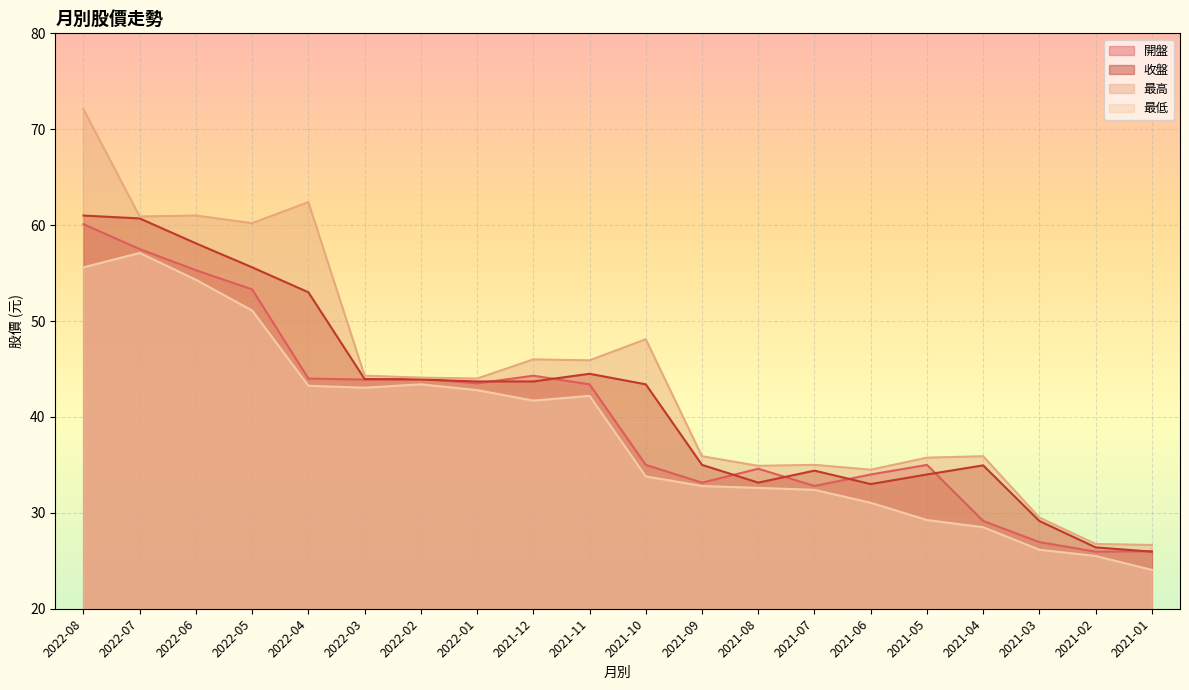

True or false: 最低 and 開盤 cross at least once.

False